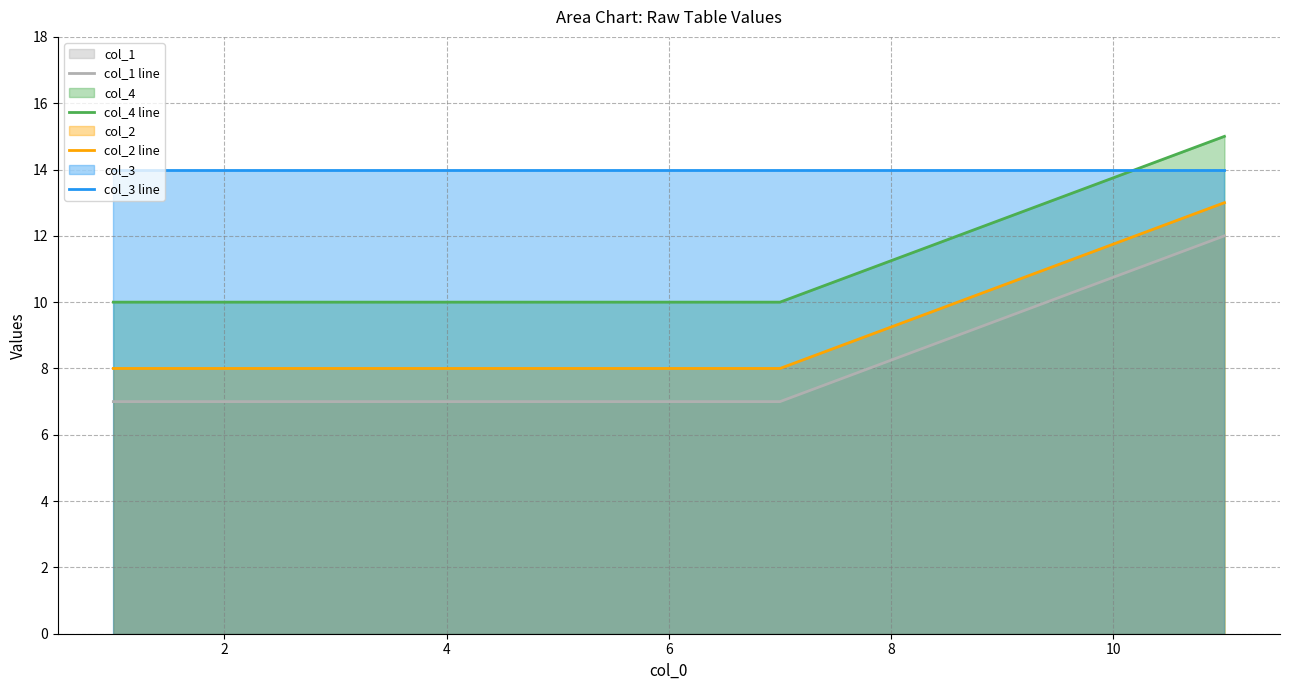

How many lines are shown in the chart?

4